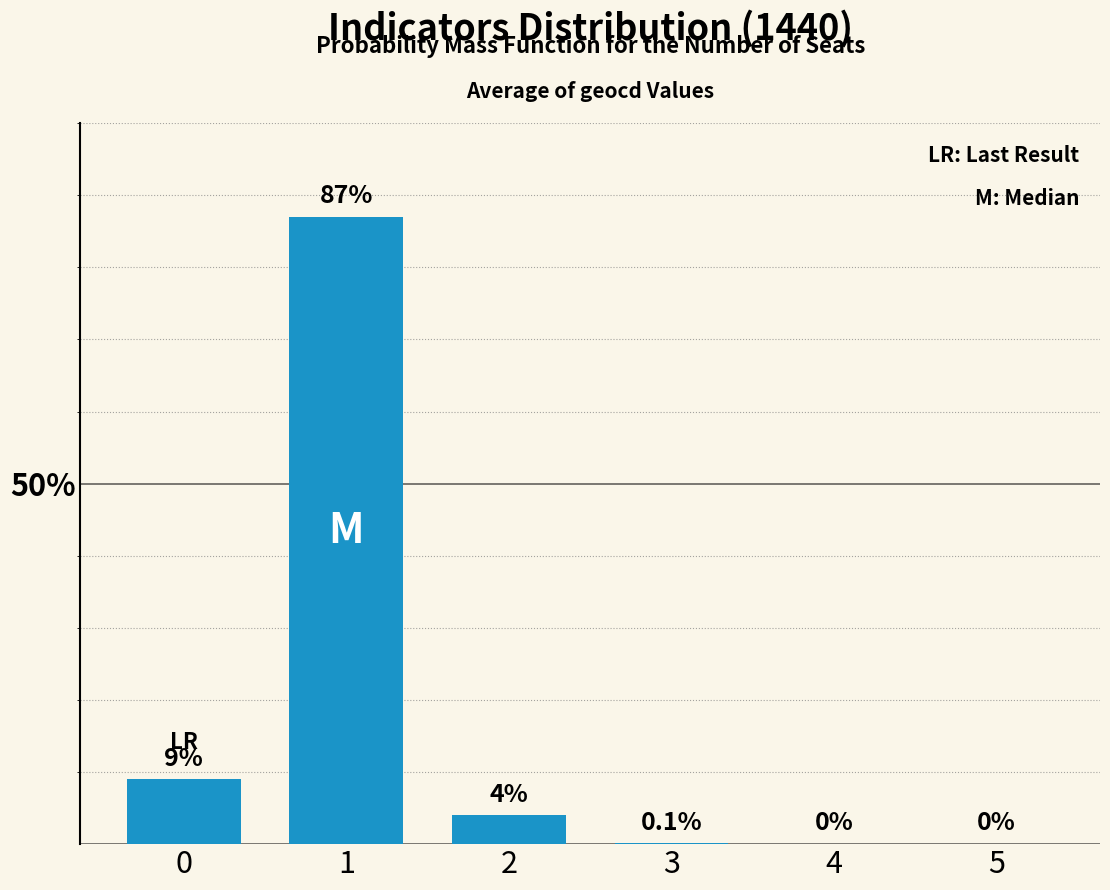

Reading left to right, what are all the values shown in this chart?

9.0	87.0	4.0	0.1	0.0	0.0